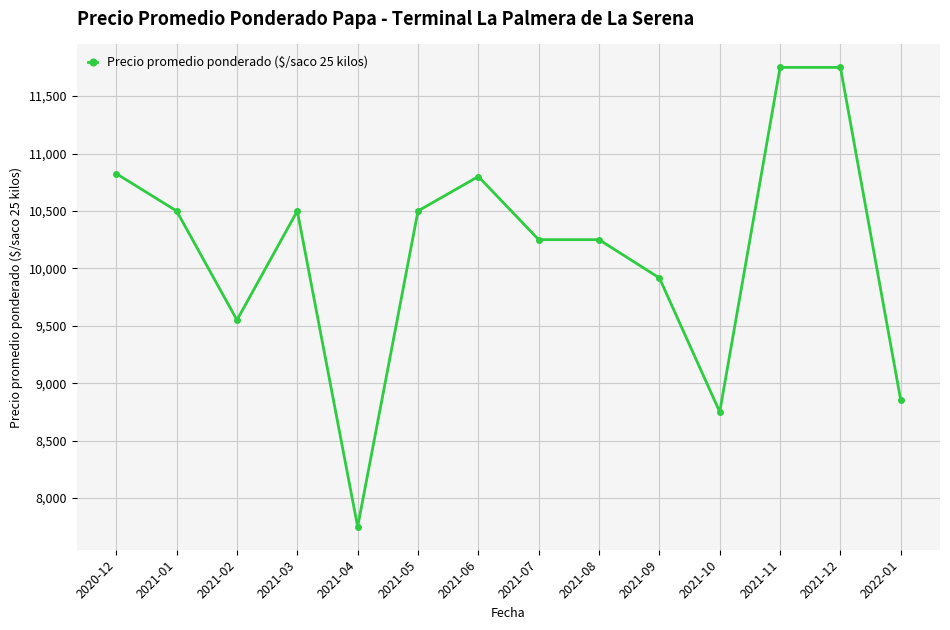

What is the smallest value displayed?

7750.0